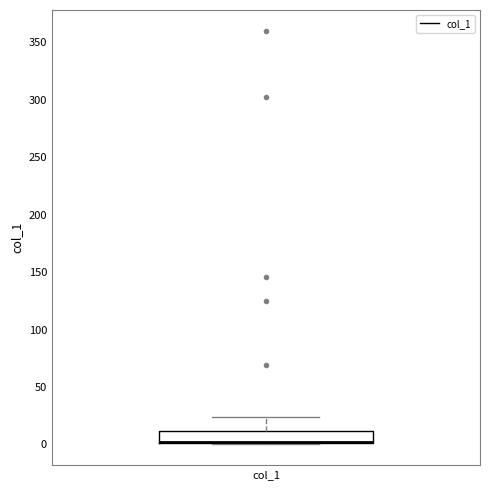

Where does the upper whisker of the box for col_1 end on the y-axis? The values are not printed on the chart, so give them approximately, as read against the axis.

25